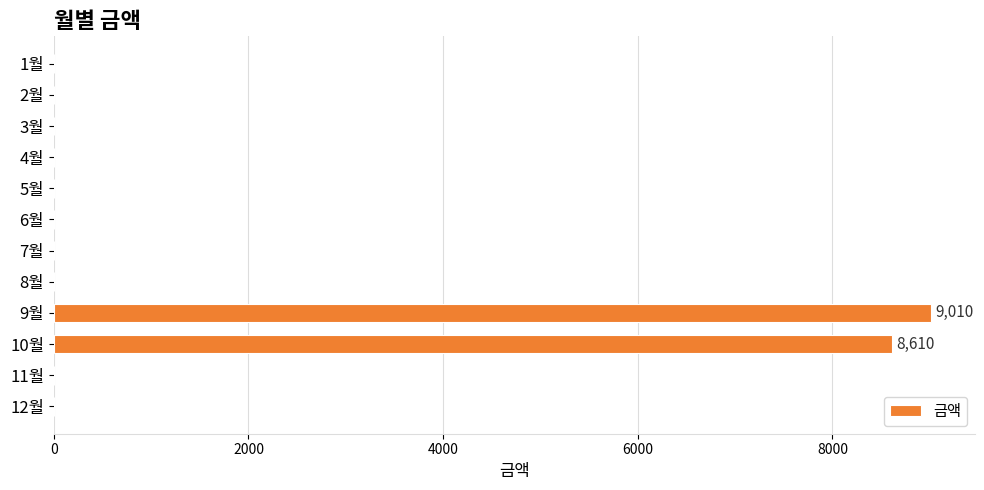

Reading top to bottom, list all the values displayed in this chart.

1월=0	2월=0	3월=0	4월=0	5월=0	6월=0	7월=0	8월=0	9월=9010	10월=8610	11월=0	12월=0